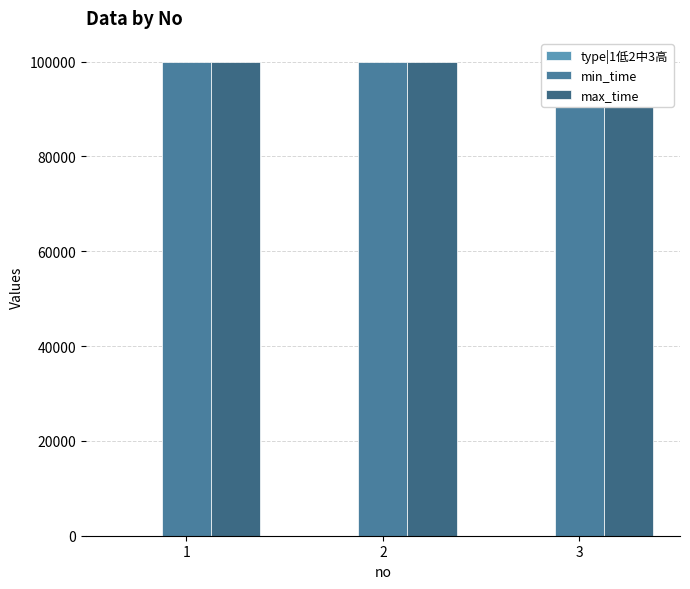

What value does the type|1低2中3高 series have at 2?

2